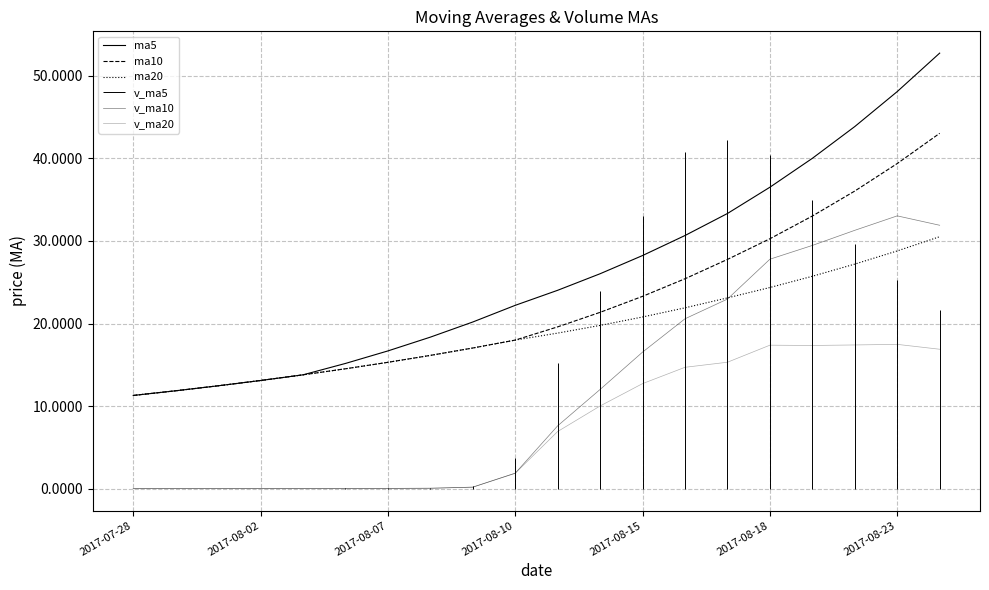

True or false: ma5 and v_ma20 intersect in this chart.

False